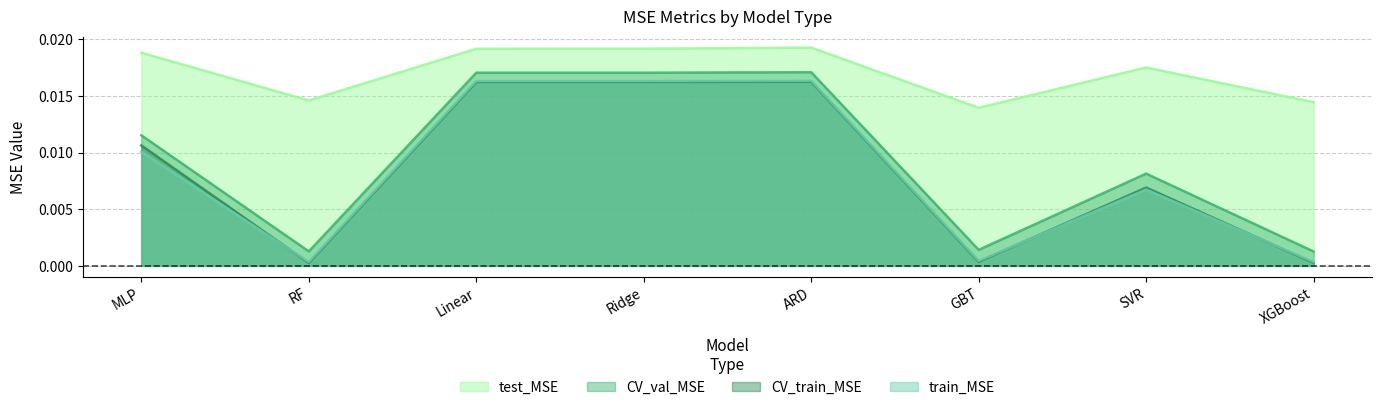

True or false: CV_val_MSE has more than 0 points higher than both neighbors.

True